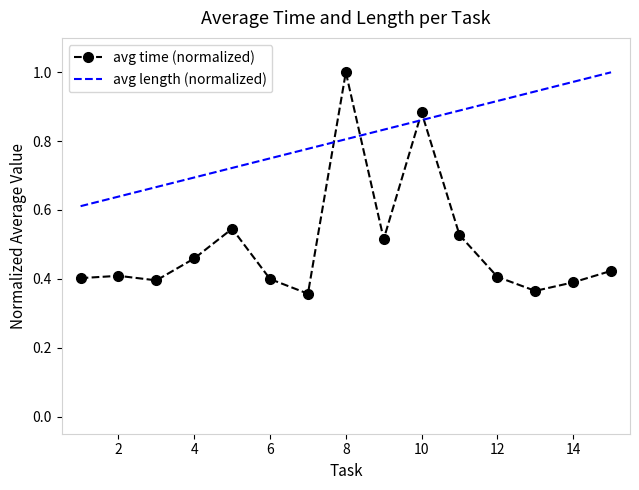

What is the sum of all values?

7.5